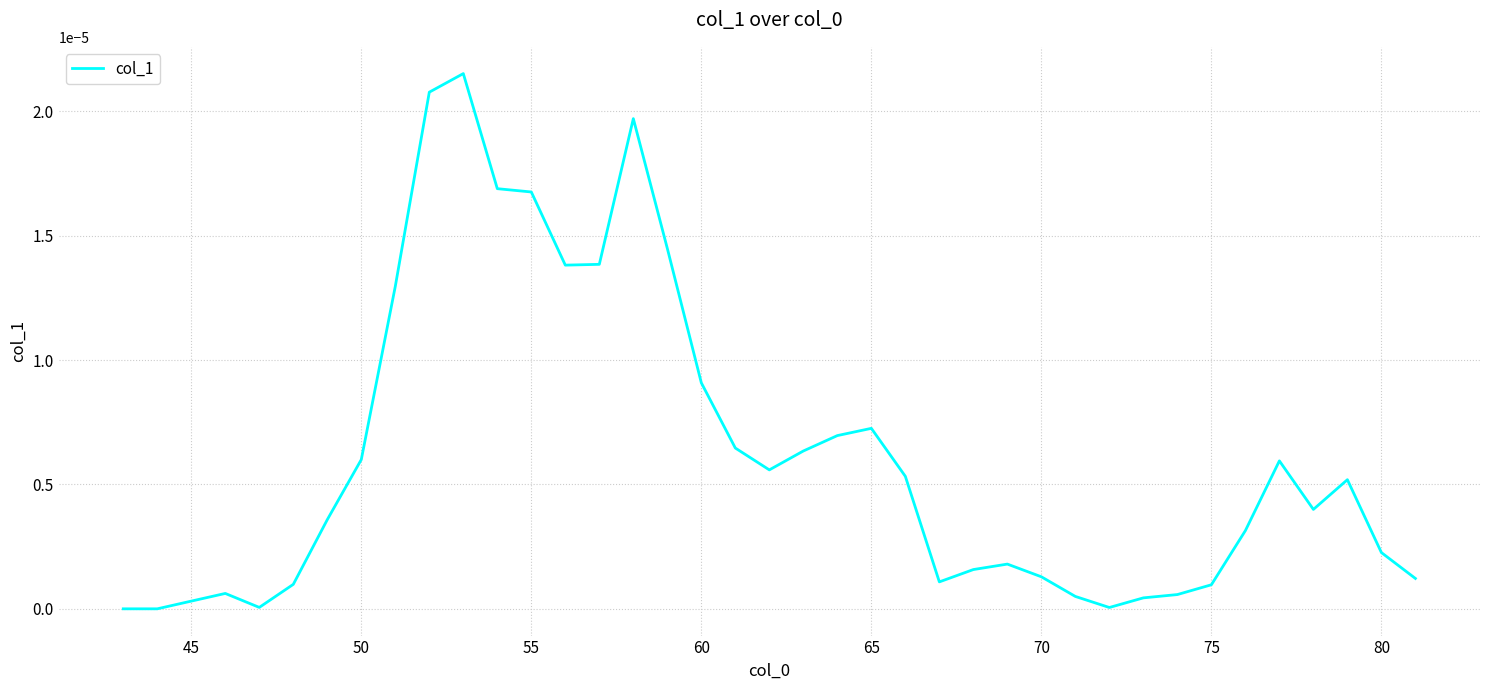

True or false: there are more than 2 points higher than both neighbors.

True